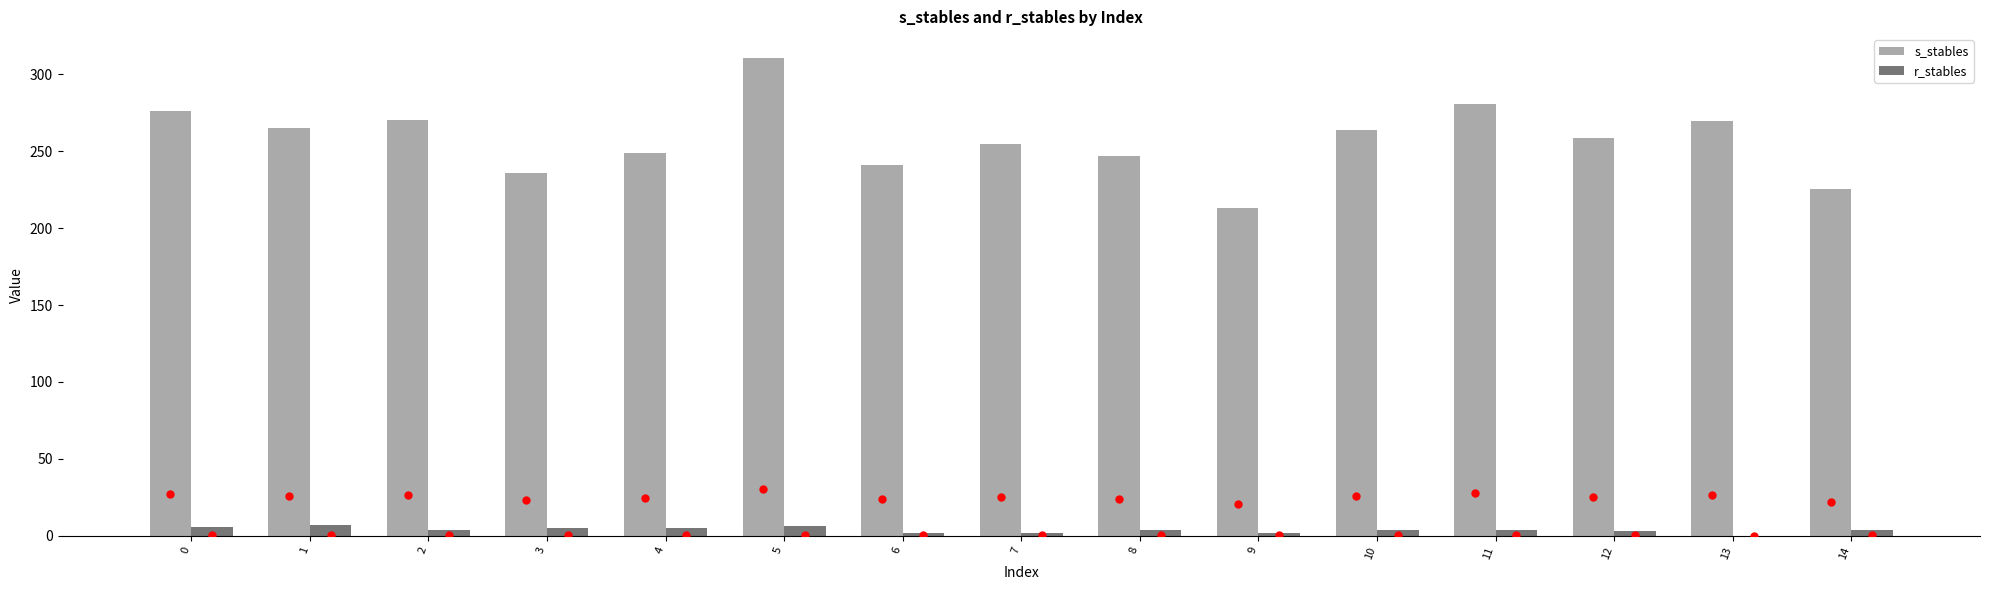

What is the greatest value displayed?

310.7